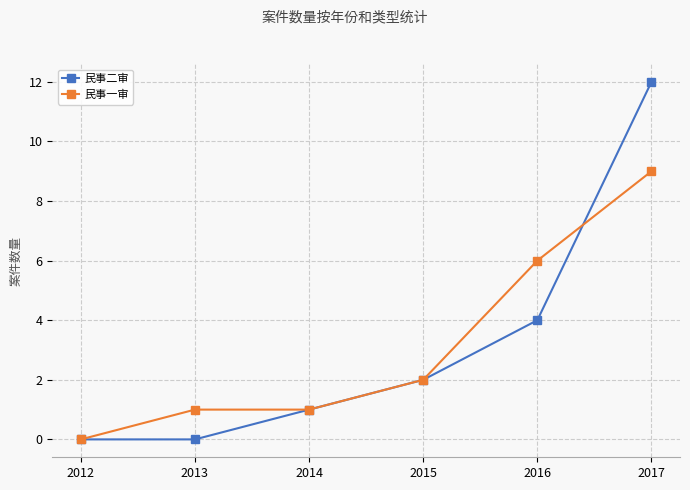

True or false: 民事一审 has more than 1 points higher than both neighbors.

False